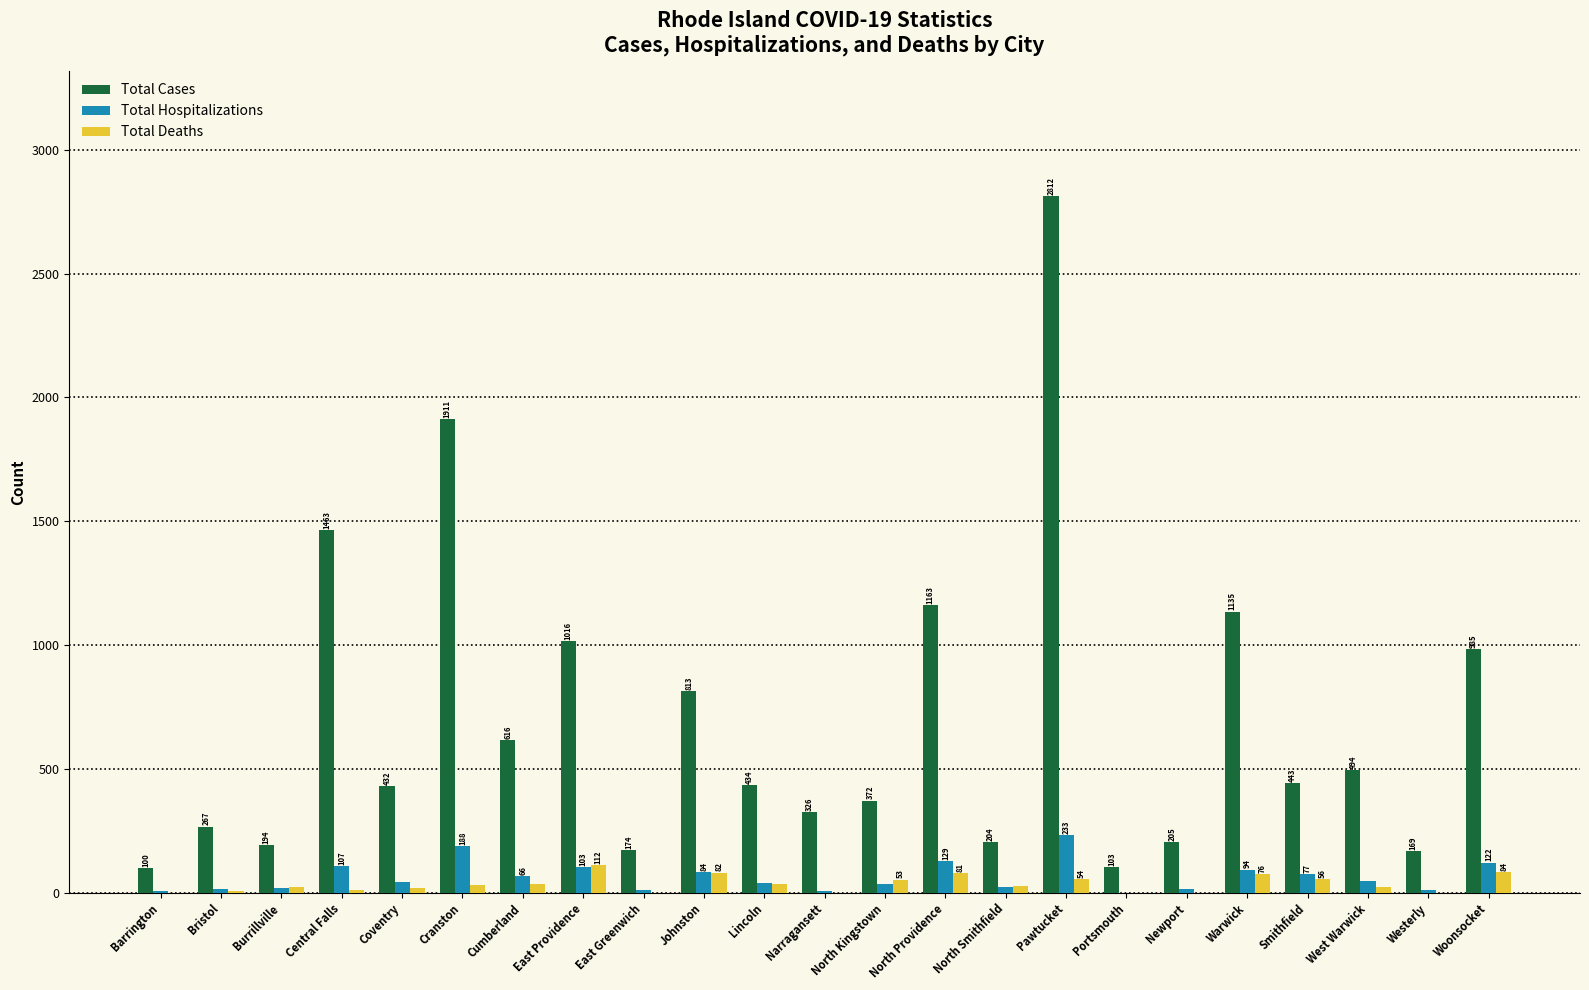

The value of Total Hospitalizations at Johnston is 84. True or false?

True